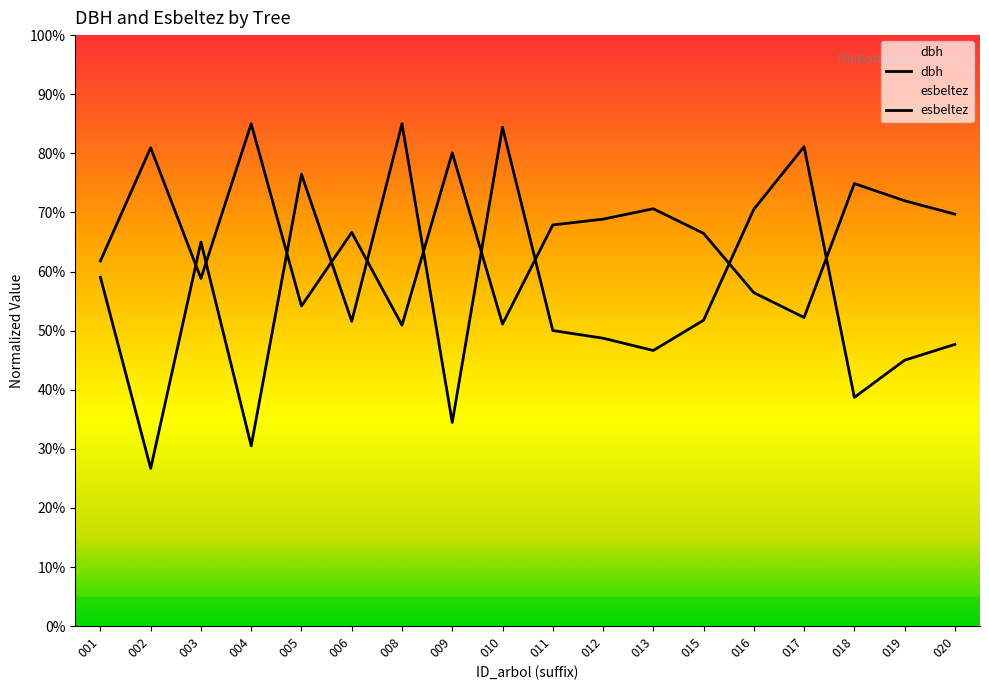

What is the sum of all esbeltez values?

1188.5